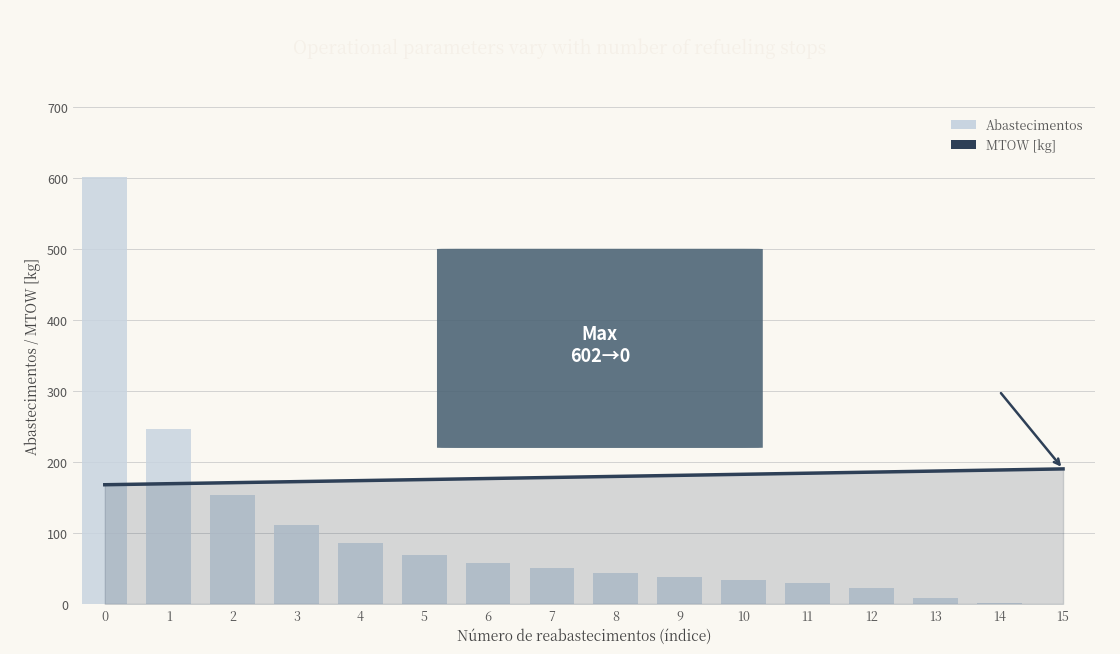

What is the value of the MTOW [kg] bar at the 5th from the left?

173.7